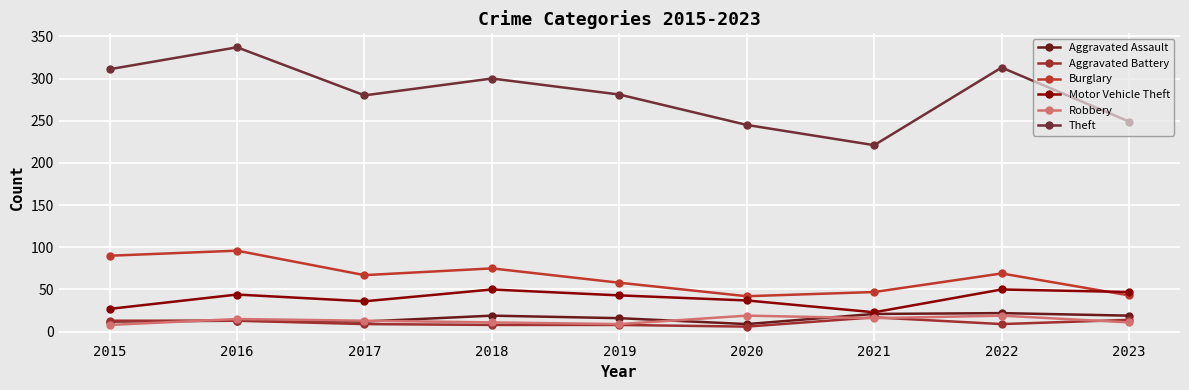

How many lines are shown in the chart?

6